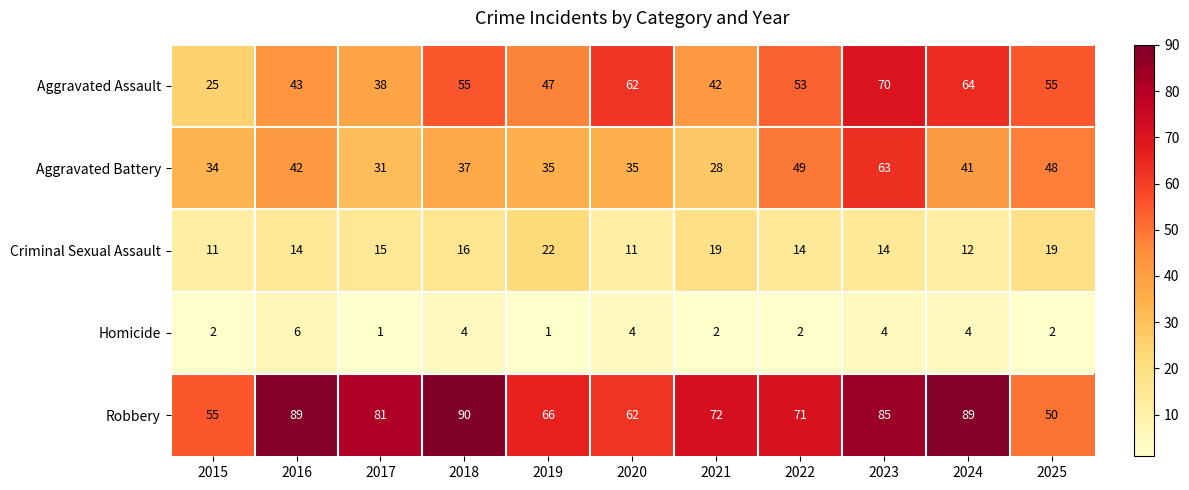

True or false: Homicide has a value of 2 at 2019.

False